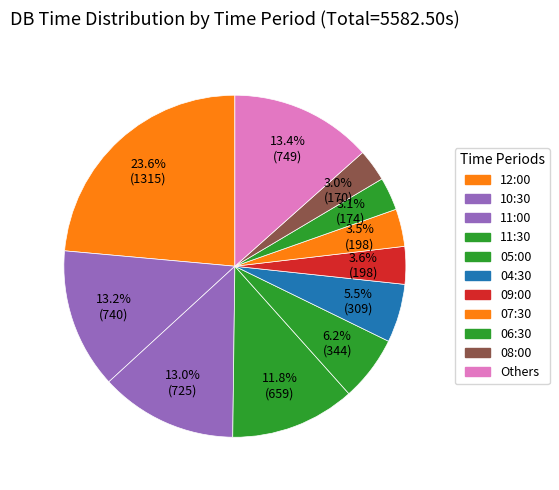

Count the number of slices in the pie.

11